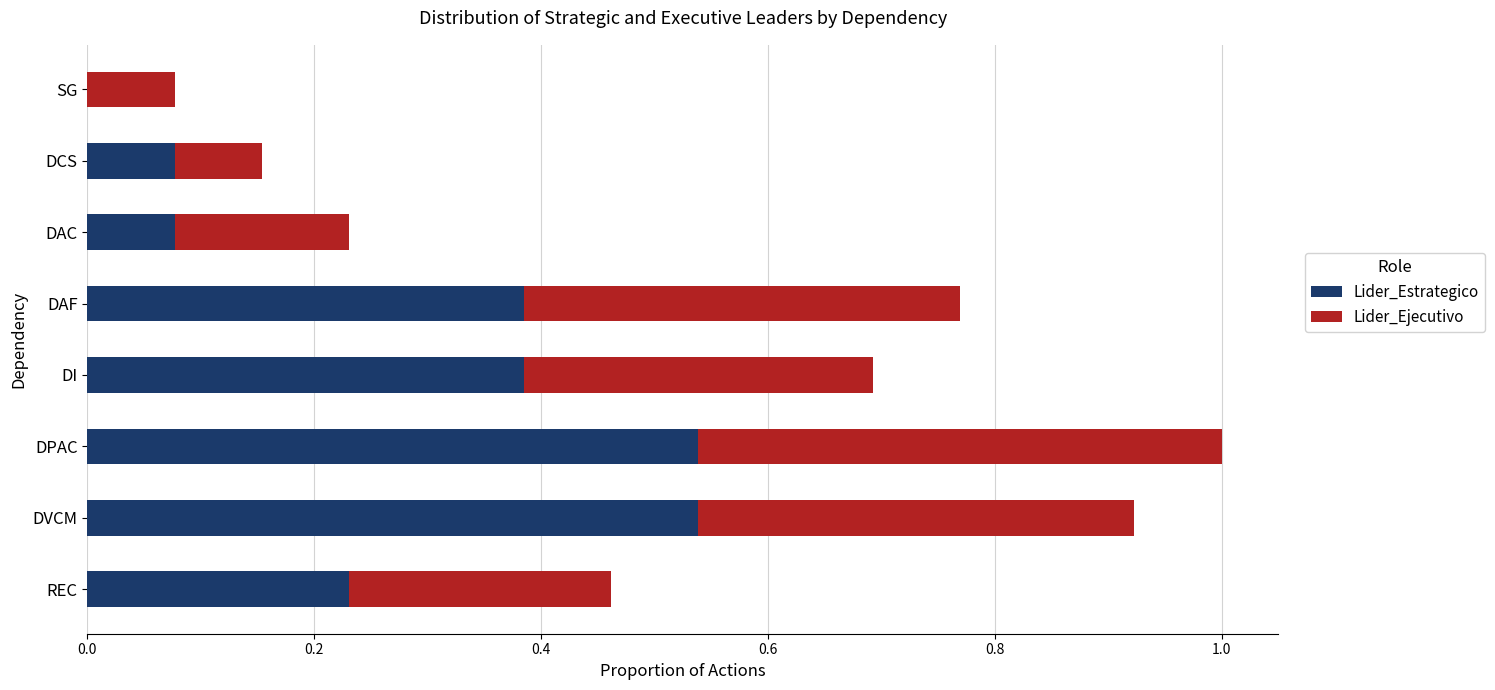

At which category is the sum across all series the highest?

DPAC